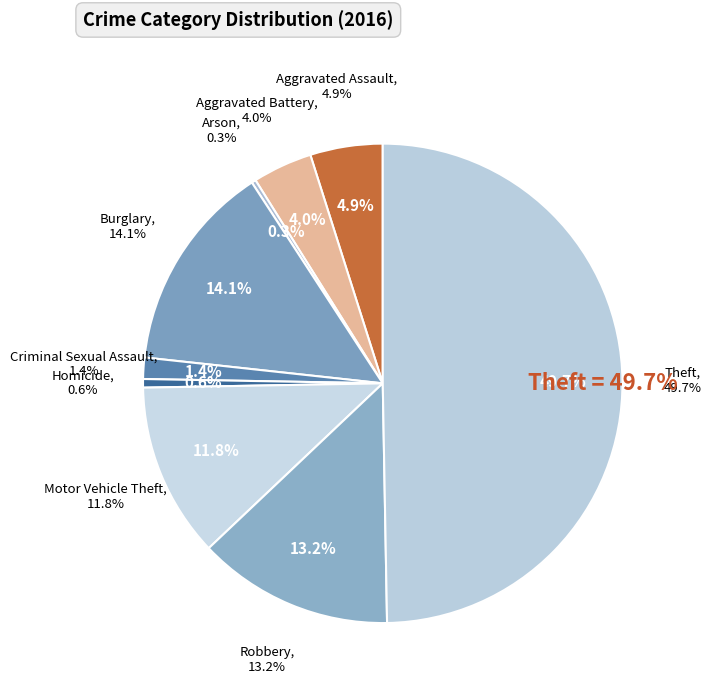

What percentage is the Theft slice, to the nearest percent?

50%